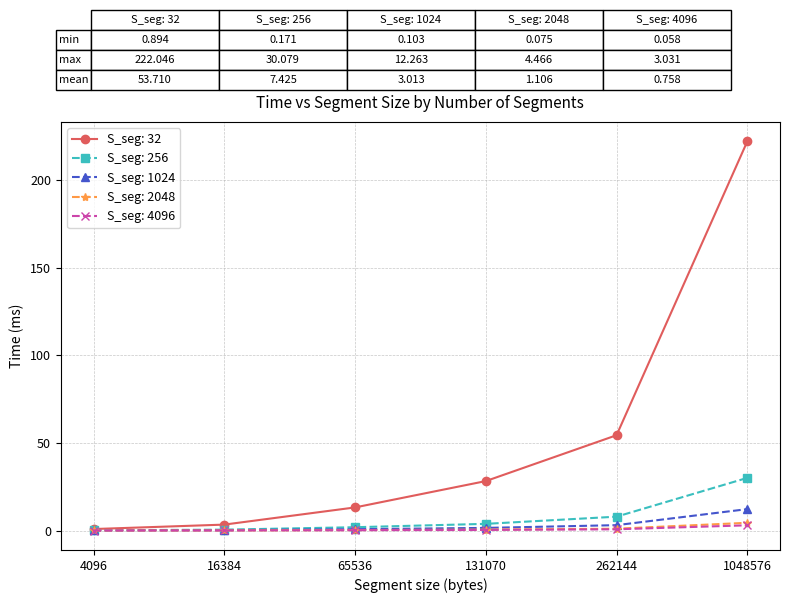

True or false: S_seg: 2048 has more than 2 points higher than both neighbors.

False